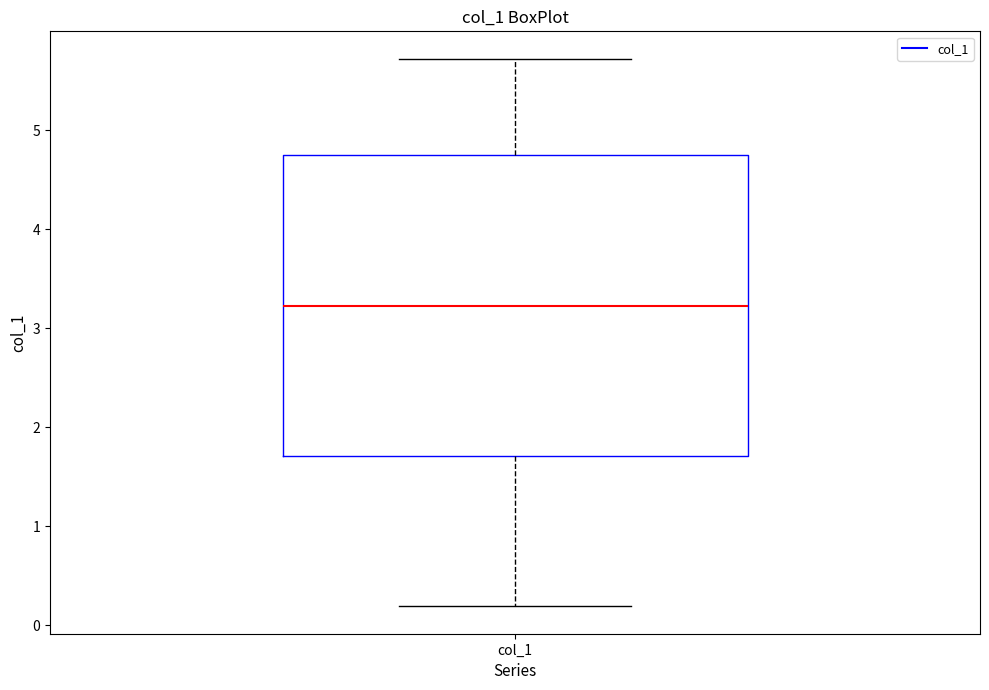

Where is the upper edge of the box for col_1 on the y-axis? The values are not printed on the chart, so give them approximately, as read against the axis.

4.7